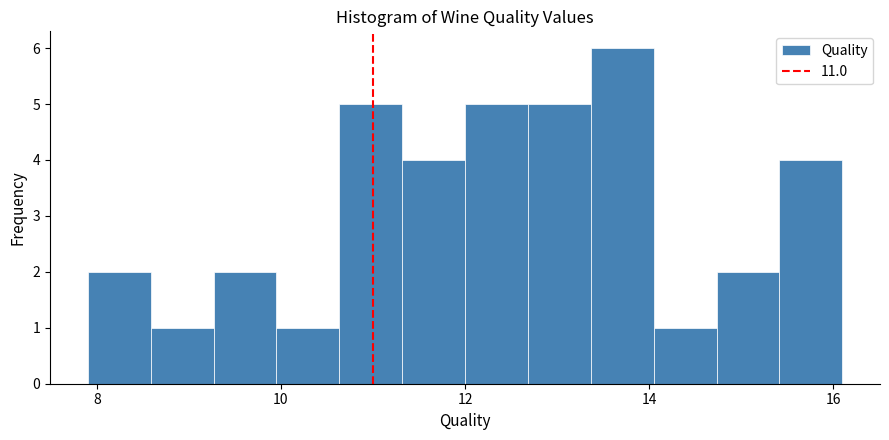

Read against the x-axis, roughly where is the centre of the tallest bar?

13.8